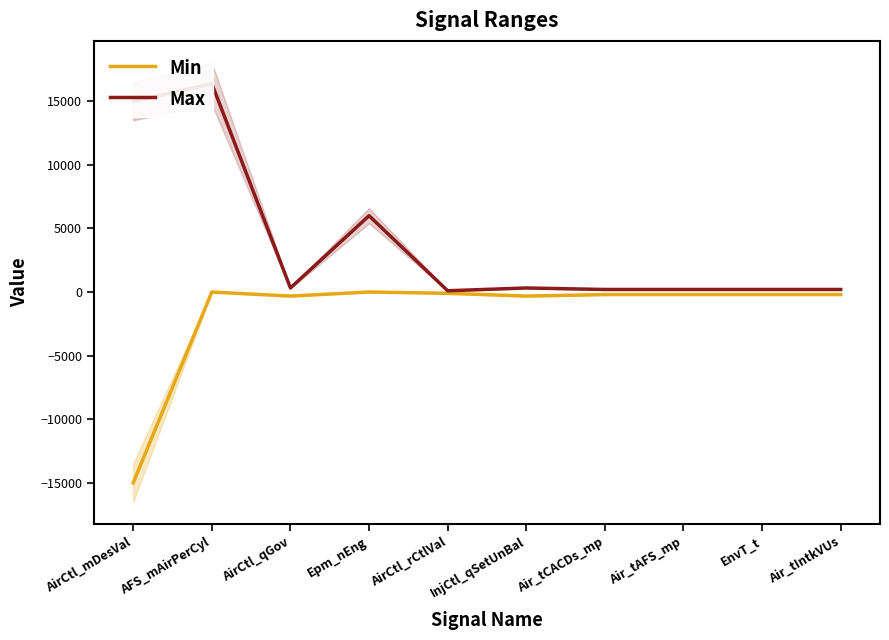

Rank the categories by Max value from lowest to highest.

AirCtl_rCtlVal, Air_tCACDs_mp, Air_tAFS_mp, EnvT_t, Air_tIntkVUs, AirCtl_qGov, InjCtl_qSetUnBal, Epm_nEng, AirCtl_mDesVal, AFS_mAirPerCyl